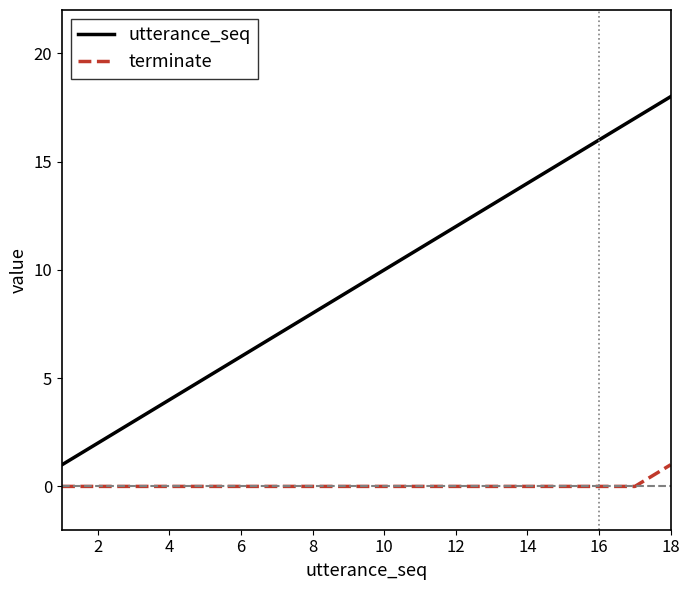

Reading left to right, extract all data points from this chart.

utterance_seq: 1	2	3	4	5	6	7	8	9	10	11	12	13	14	15	16	17	18
terminate: 0	0	0	0	0	0	0	0	0	0	0	0	0	0	0	0	0	1